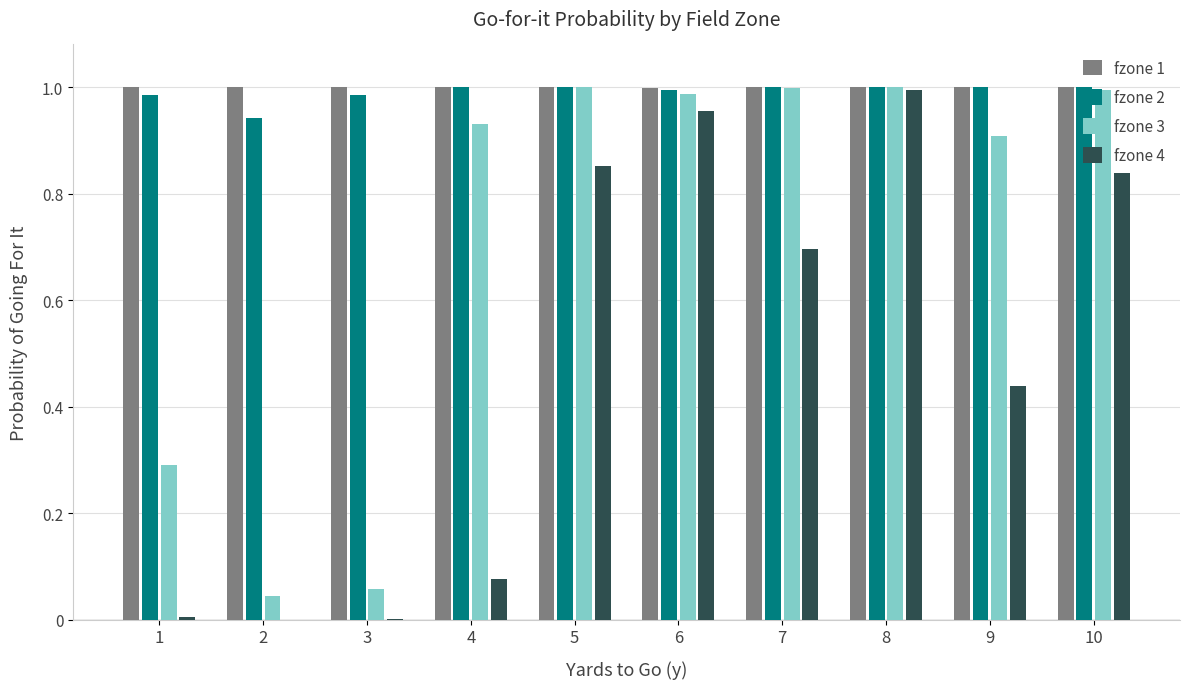

What is the total value across all series at 9?

3.3